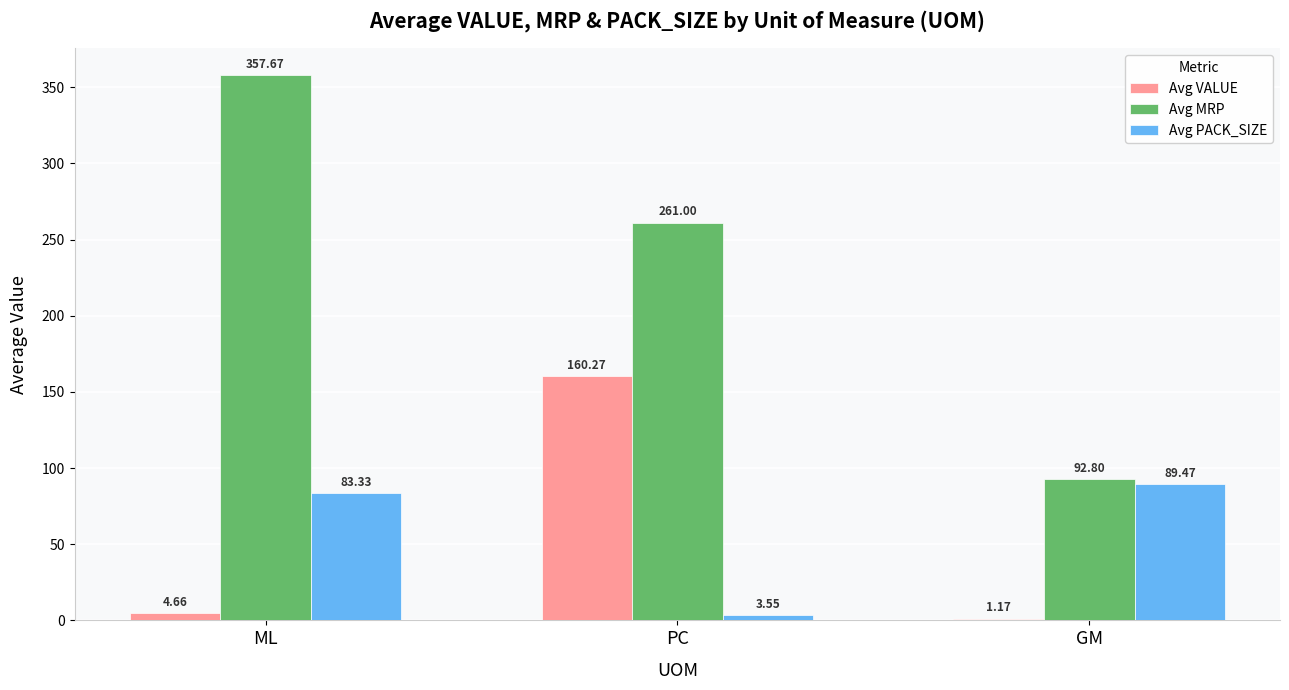

True or false: Avg VALUE has a value of 160.3 at PC.

True